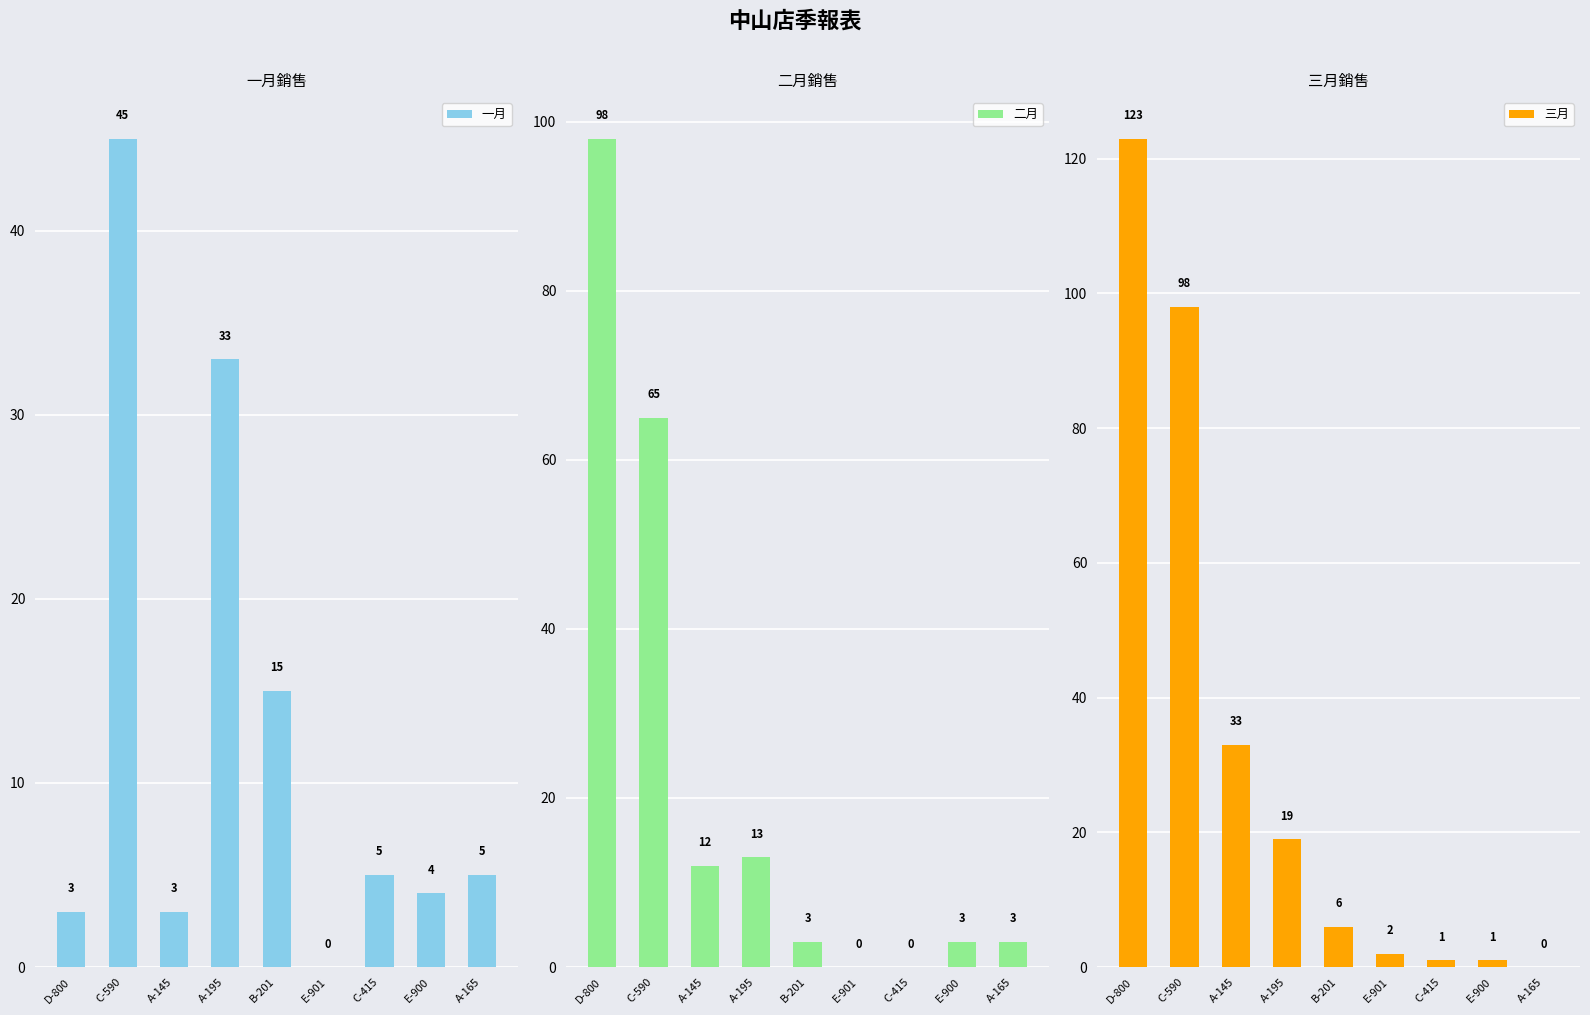

The value of 三月 at C-590 is 176. True or false?

False